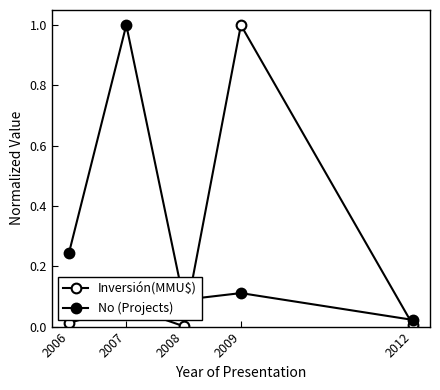

Does the chart have visible grid lines?

No